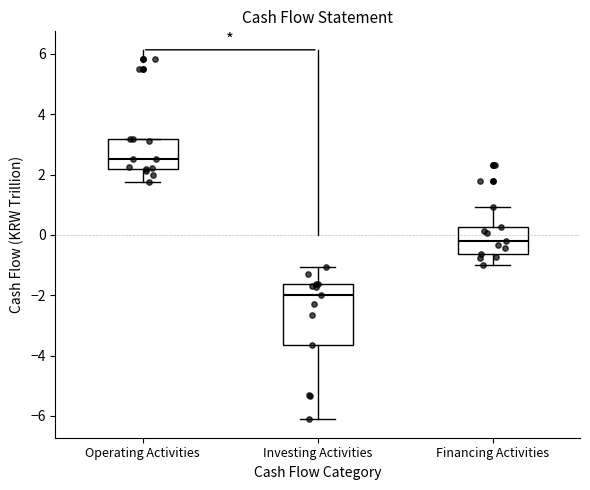

Where does the median line of the box for Investing Activities sit on the y-axis? The values are not printed on the chart, so give them approximately, as read against the axis.

-2.0